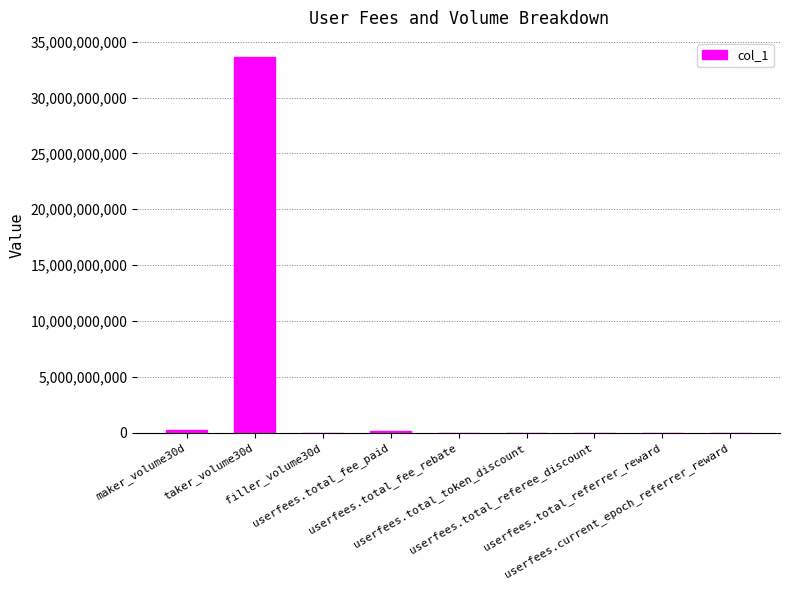

What is the sum of all values?

34056280189